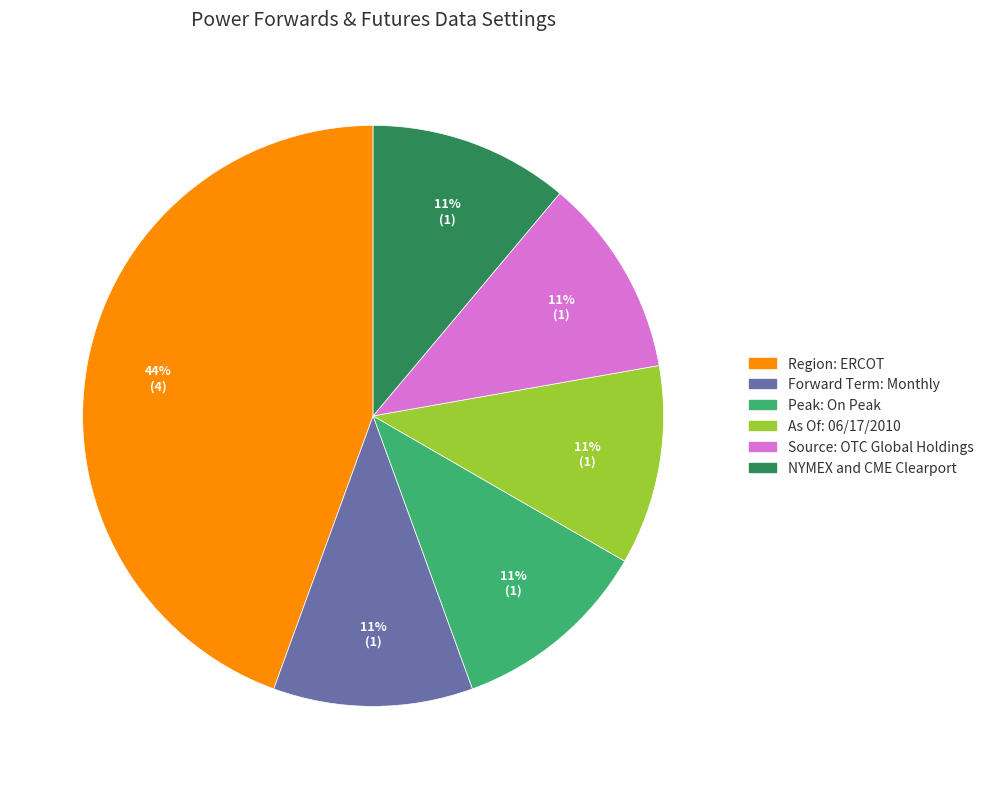

Do NYMEX and CME Clearport and Forward Term: Monthly together represent more than half of the pie?

No